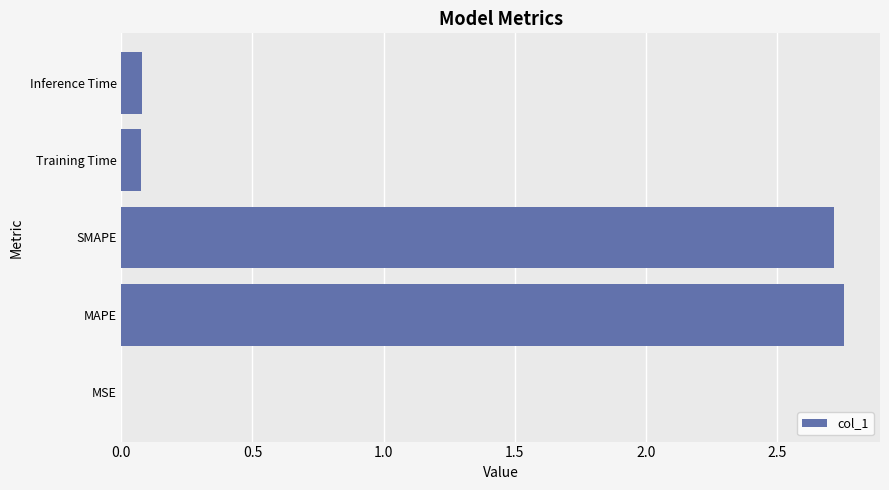

The value at MAPE is 1.4. True or false?

False